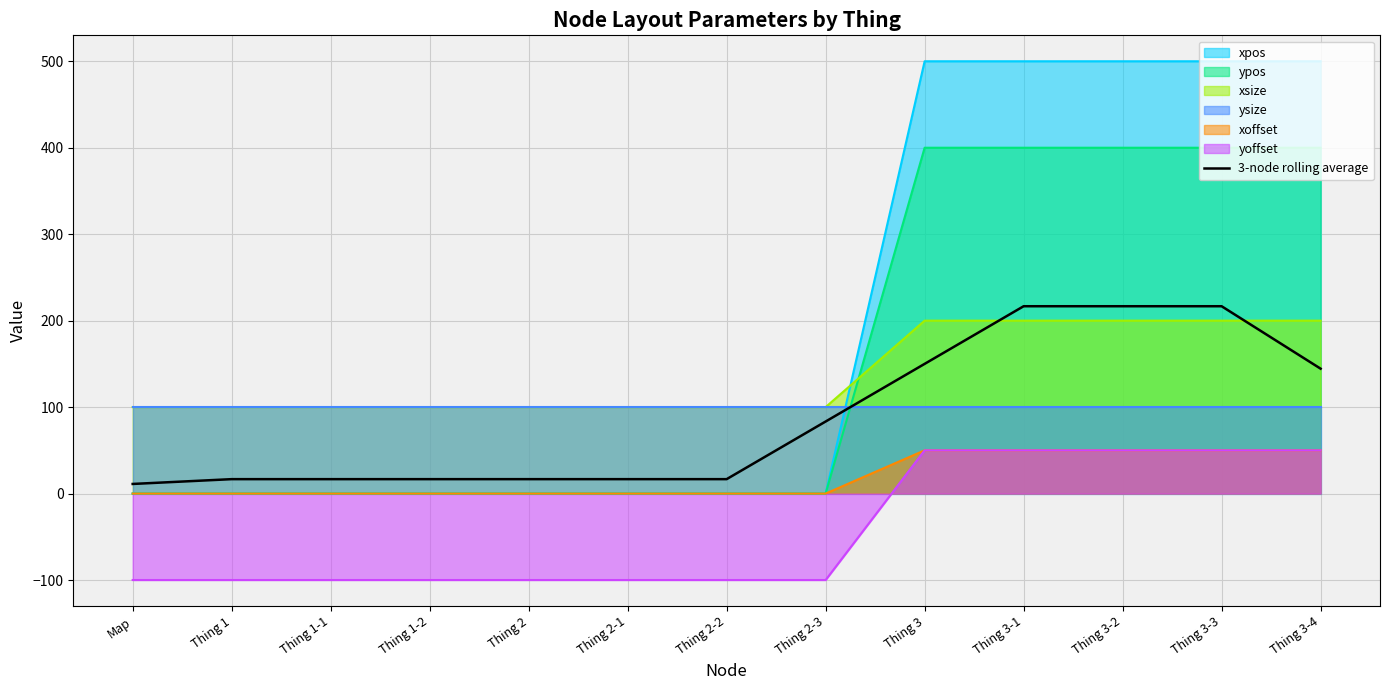

What is the difference between the values at Map and Thing 2-2?

5.6